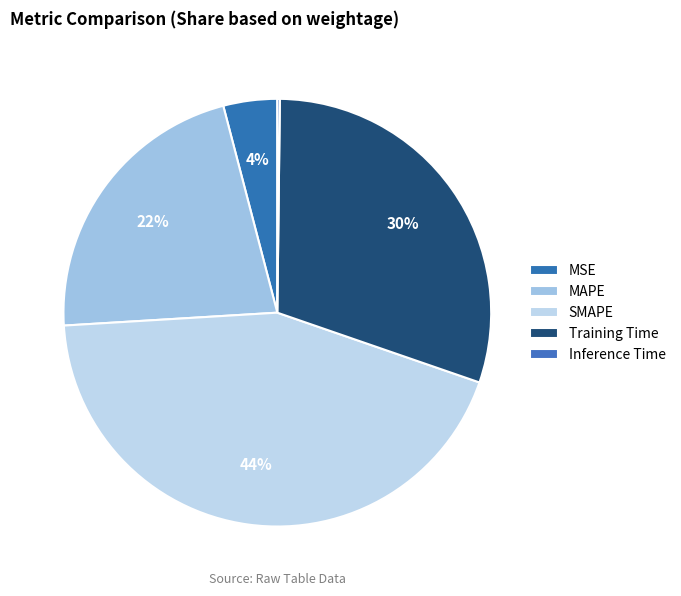

Combined, do MSE and MAPE account for over 50%?

No